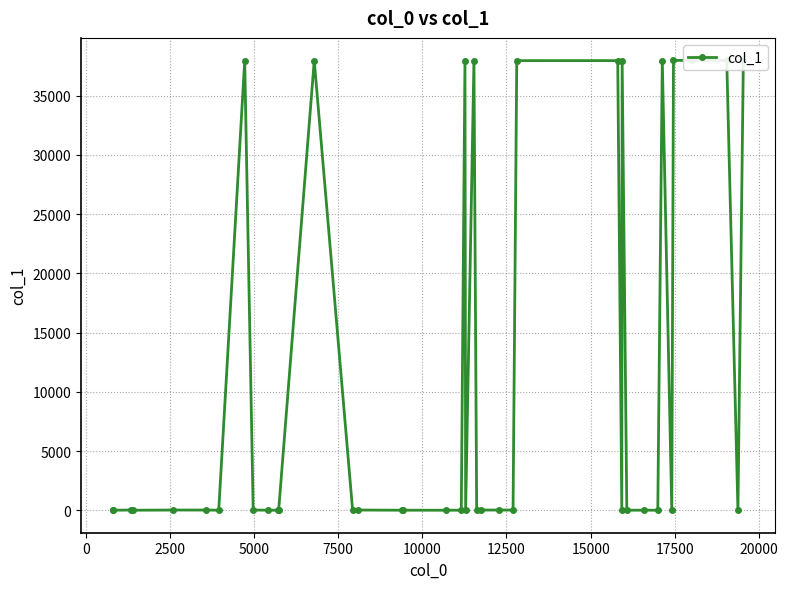

True or false: the data has more than 0 interior local peaks.

True